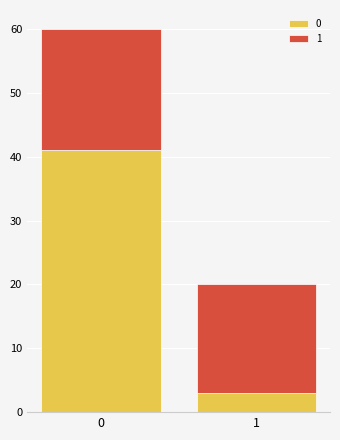

List the labels in order of 0 value, smallest first.

1, 0